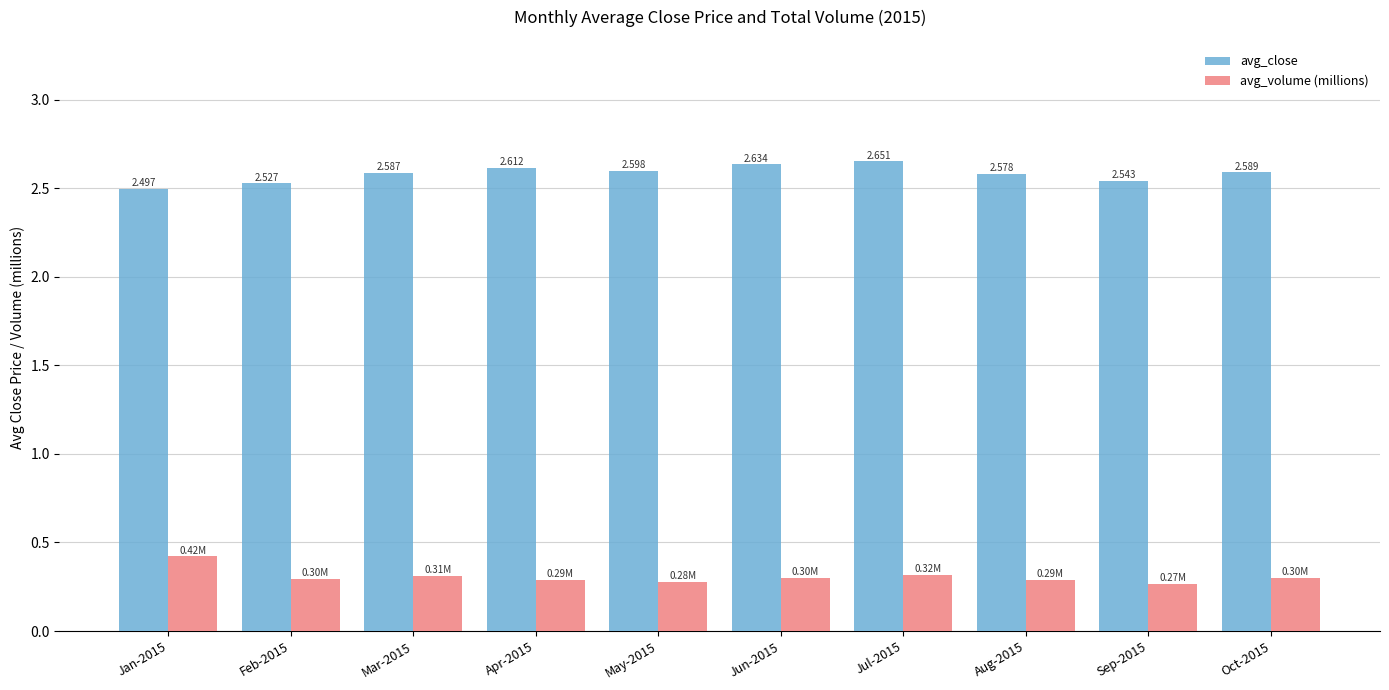

What is the spread (max minus min) of values at Mar-2015?

2.3